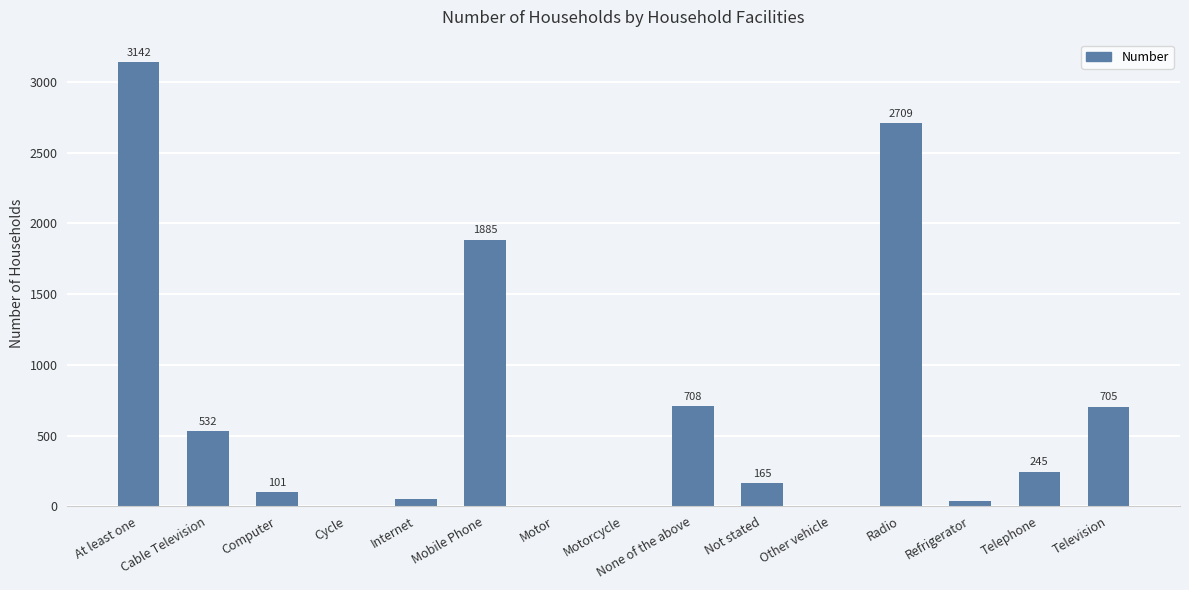

How many categories are shown in the chart?

15